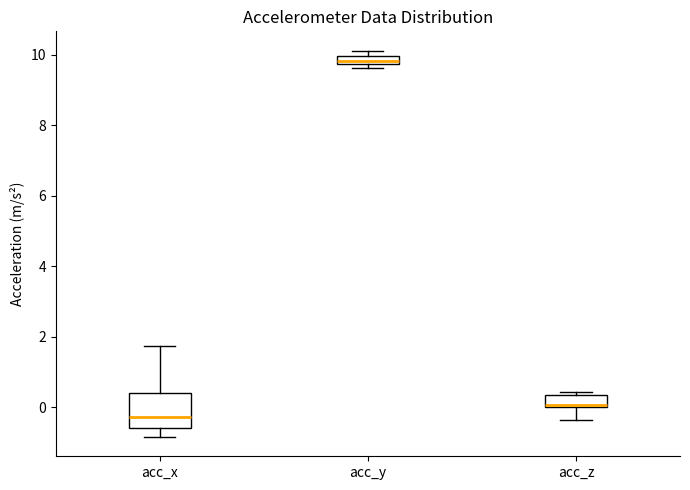

Which box has the lowest median line?

acc_x